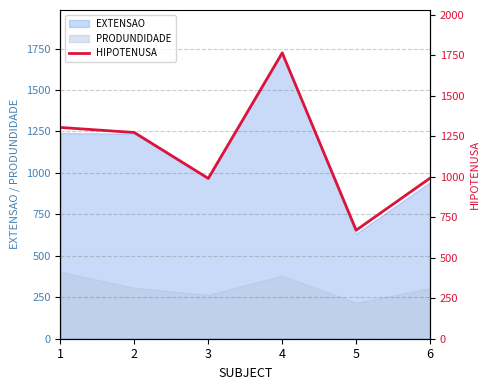

List the labels in order of value, smallest first.

5, 3, 6, 2, 1, 4